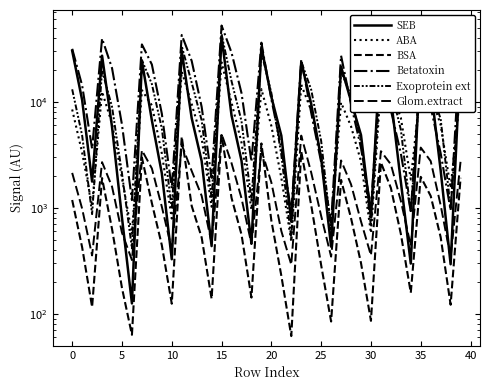

Is it true that Betatoxin equals 6095.2 at 5?

True